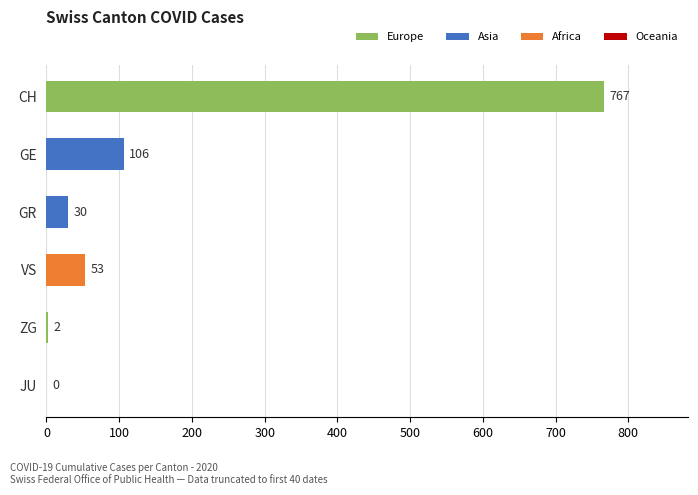

What is the sum of all values?

958